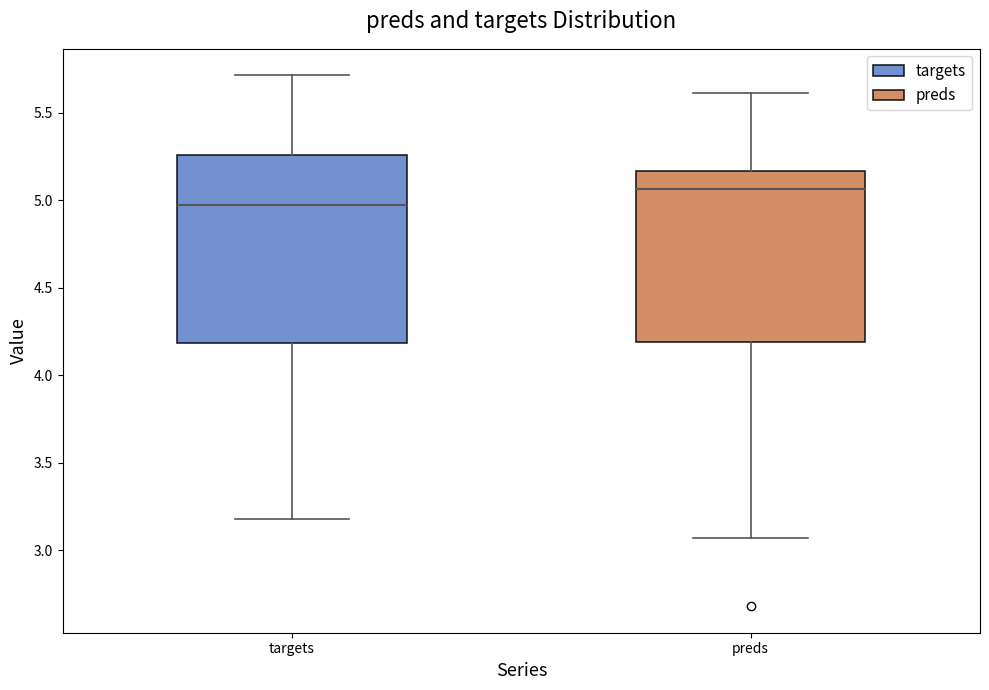

Reading left to right, transcribe this box plot: for each box, give where its median line is, the range the box spans, and where its two whiskers end, as read against the y-axis. The values are not printed on the chart, so give them approximately, as read against the axis.

targets: median 4.95, box 4.20 to 5.25, whiskers 3.20 to 5.70
preds: median 5.05, box 4.20 to 5.15, whiskers 3.05 to 5.60